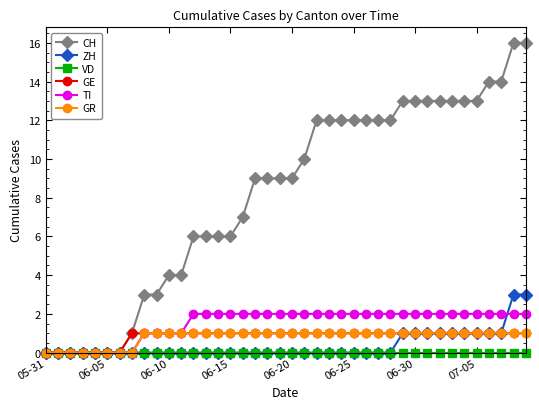

Which series has the largest range (max minus min)?

CH